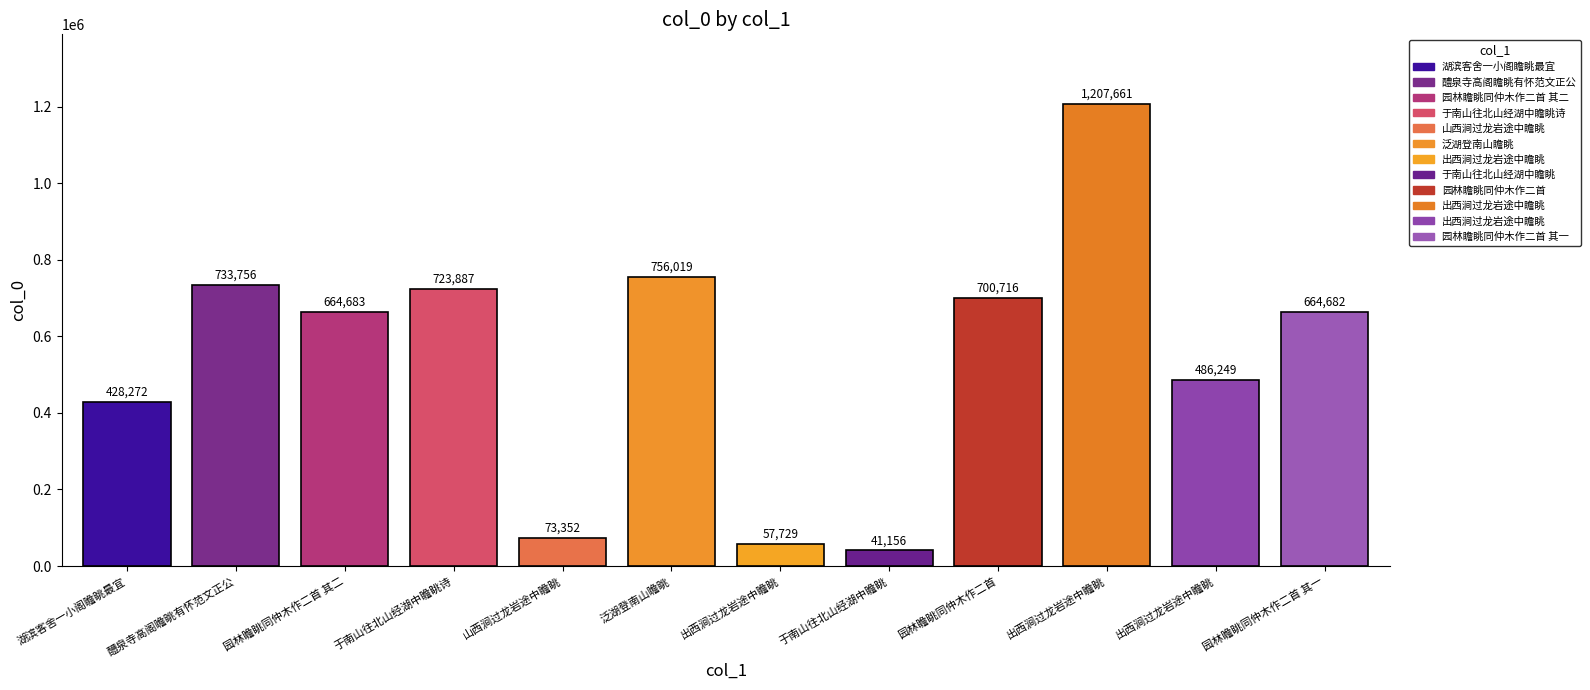

Are the bars horizontal?

No